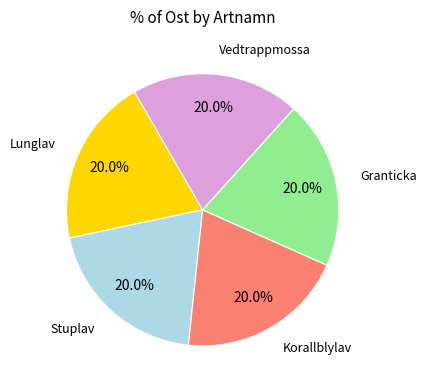

Does any single category account for the majority?

No